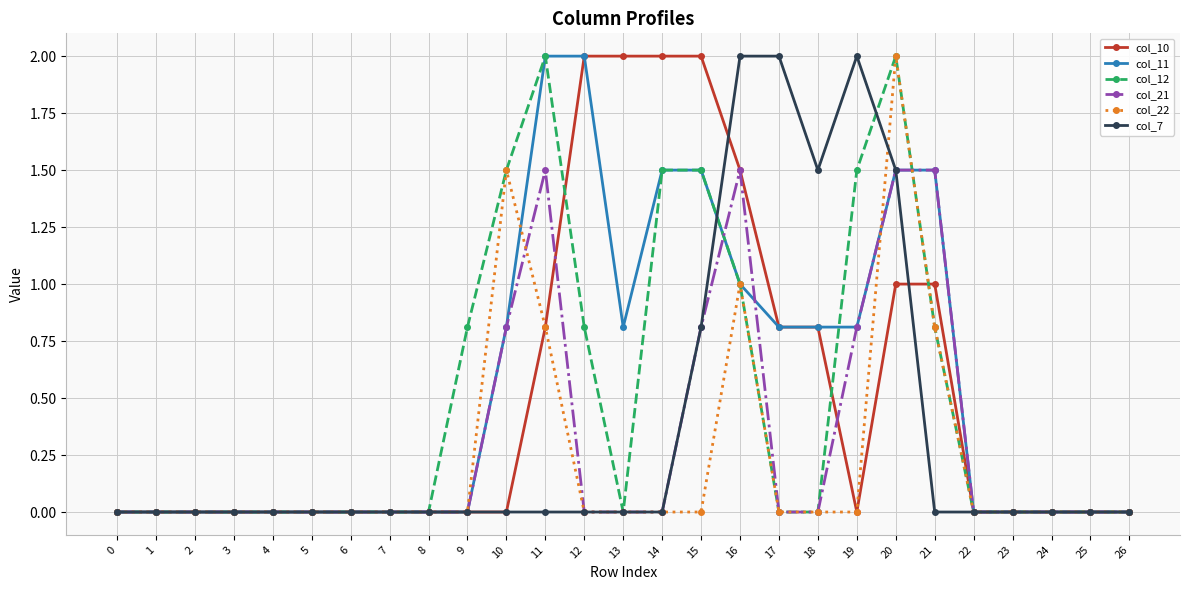

At which label does col_22 reach its peak?

20